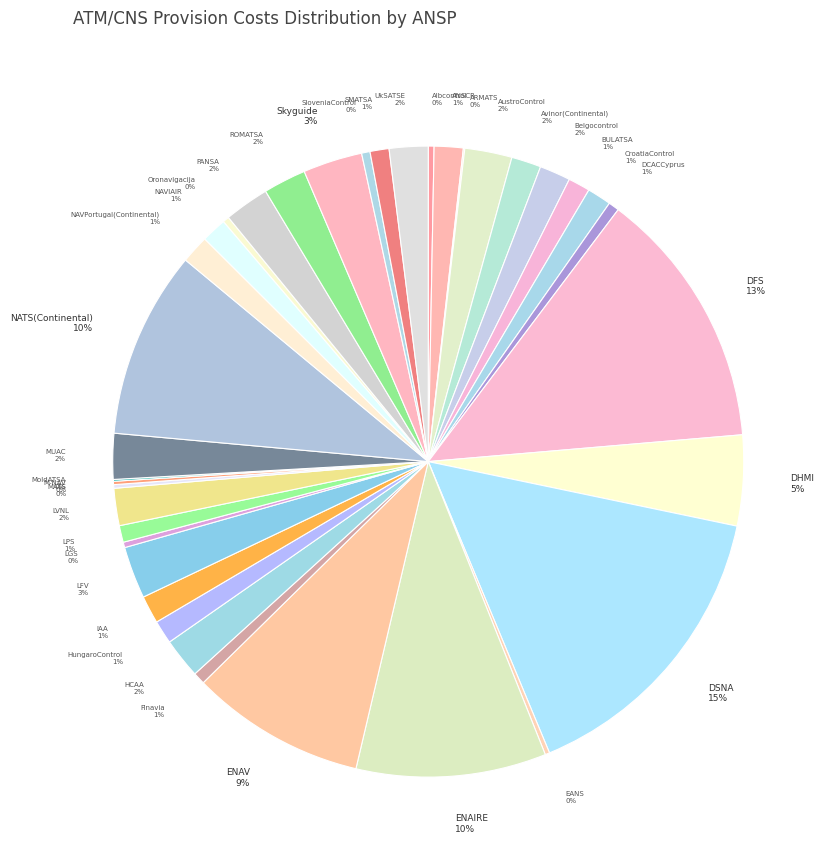

Is HCAA the majority of the pie?

No